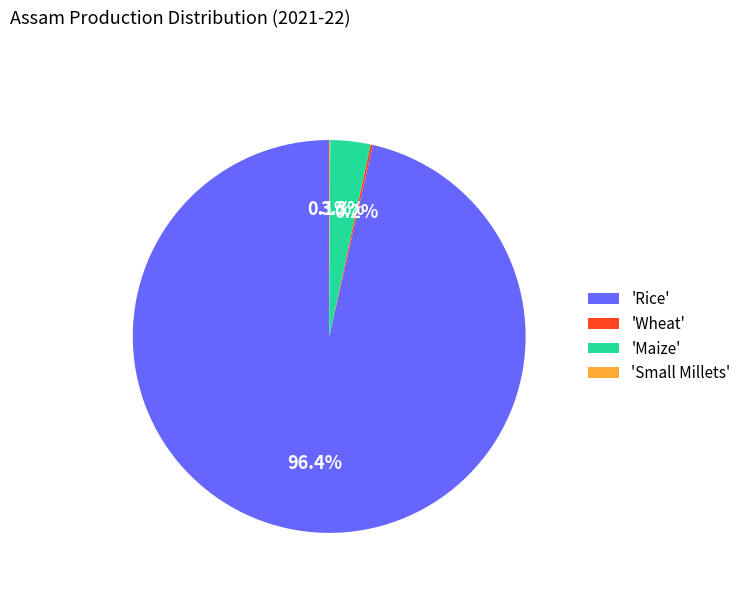

To the nearest percent, what is the difference between the largest and smallest slice percentages?

96%